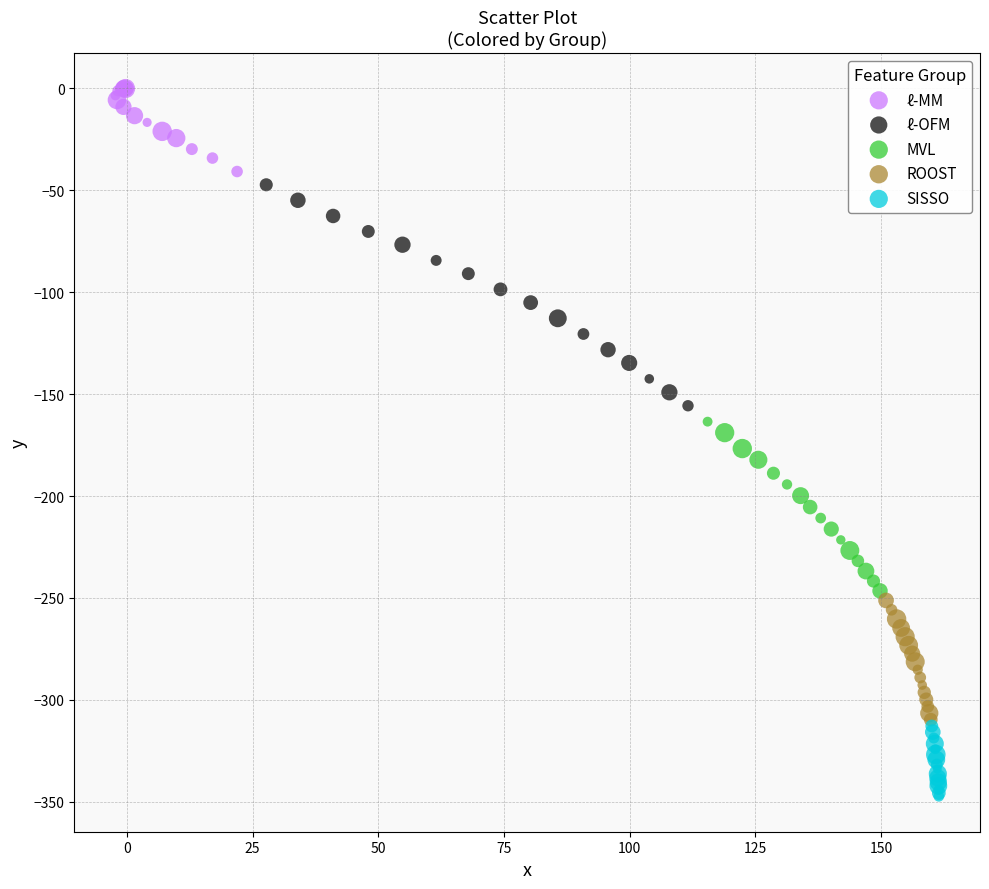

Which series has the largest Y range (max minus min)?

ℓ-OFM